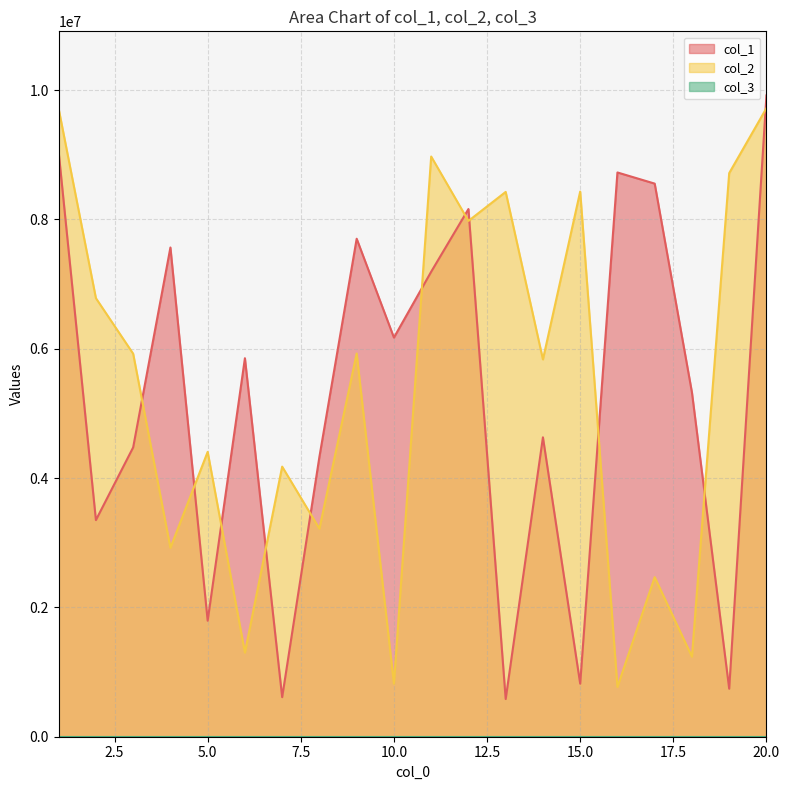

In col_2, how many points are lower than both neighbors (excluding endpoints)?

8